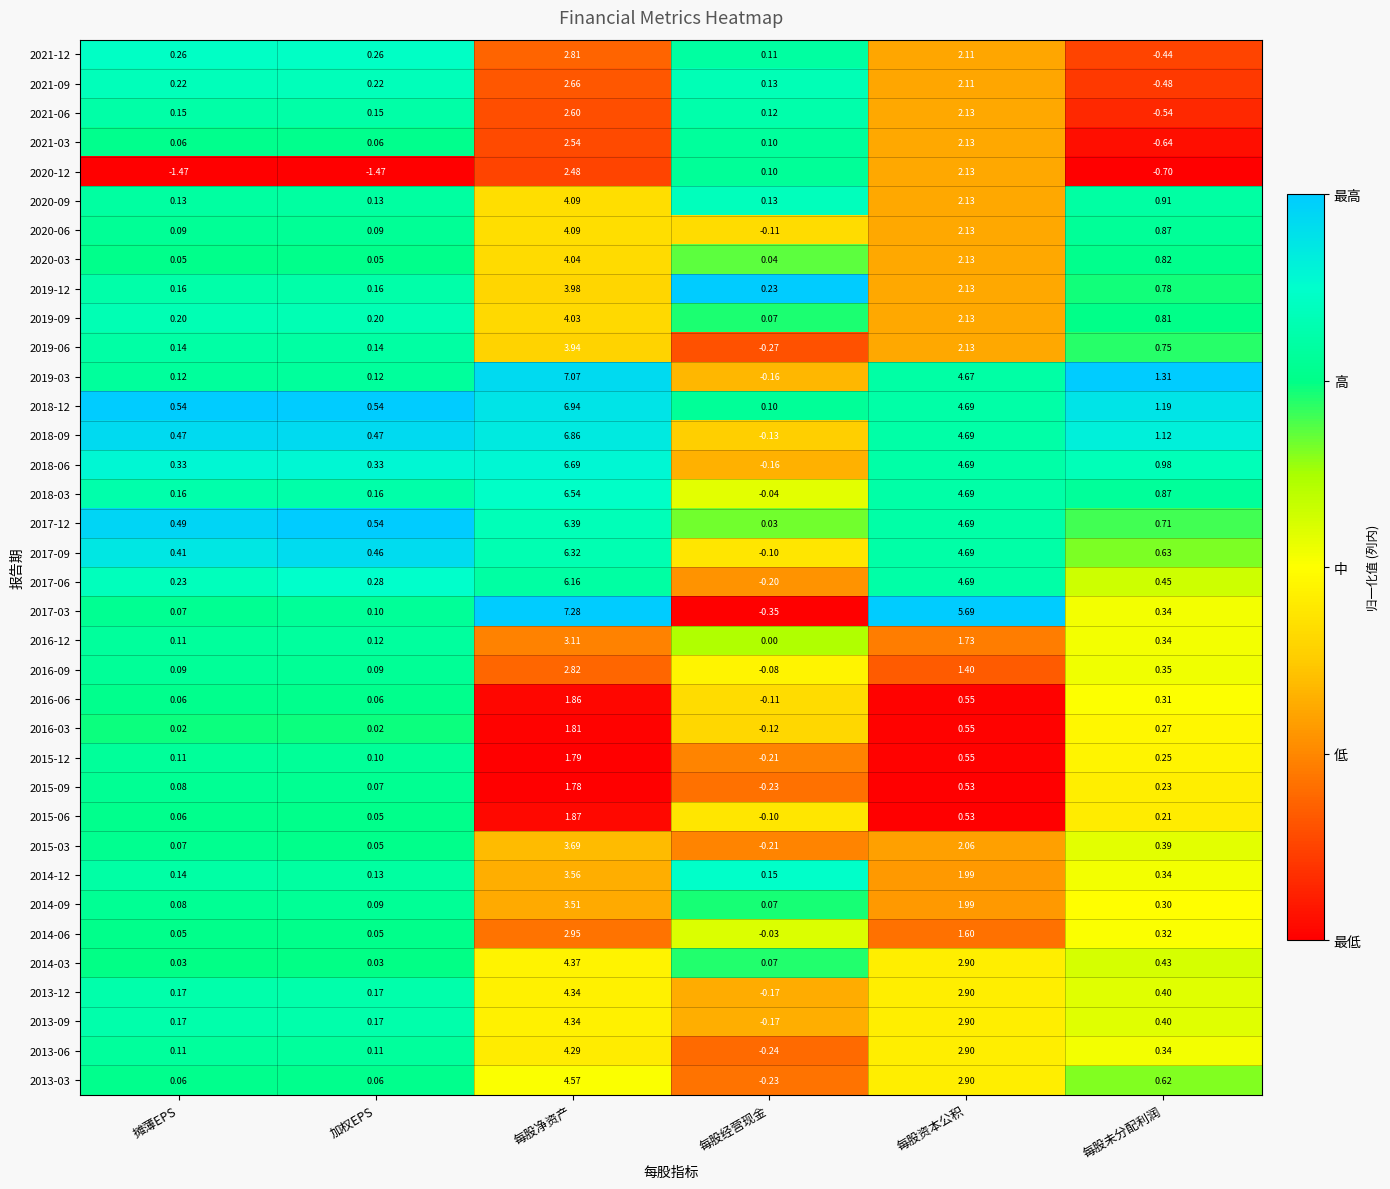

Which series has the widest spread of values?

2017-03